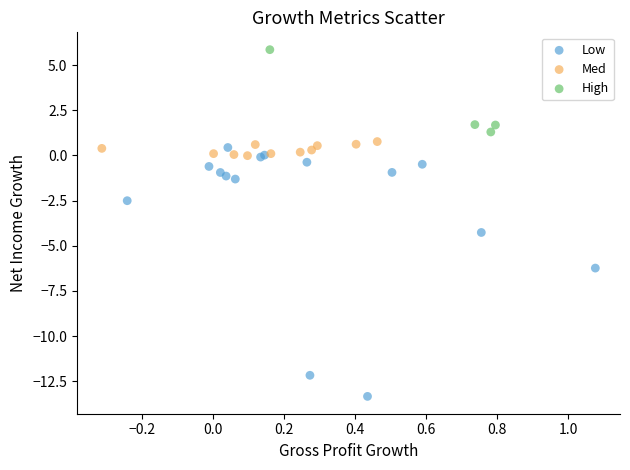

What are all the series names shown in the legend?

Low, Med, High